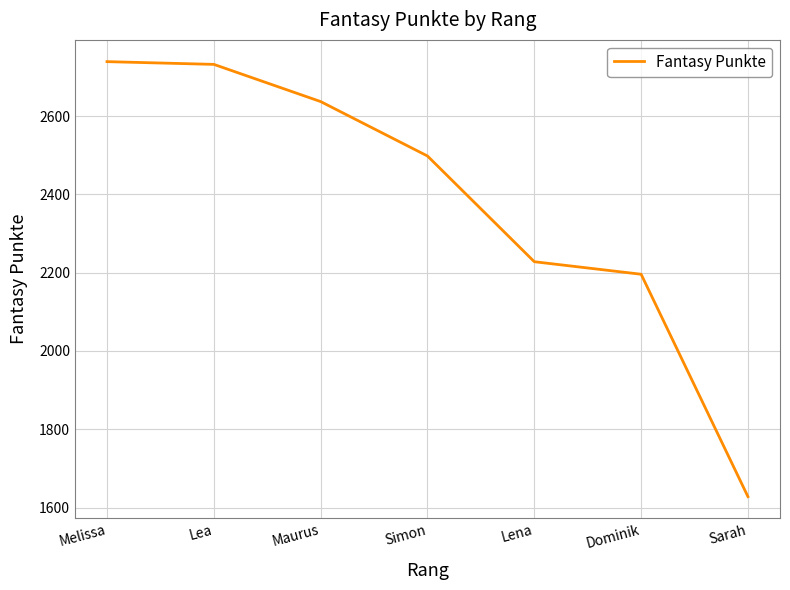

What is the sum of all values?

16658